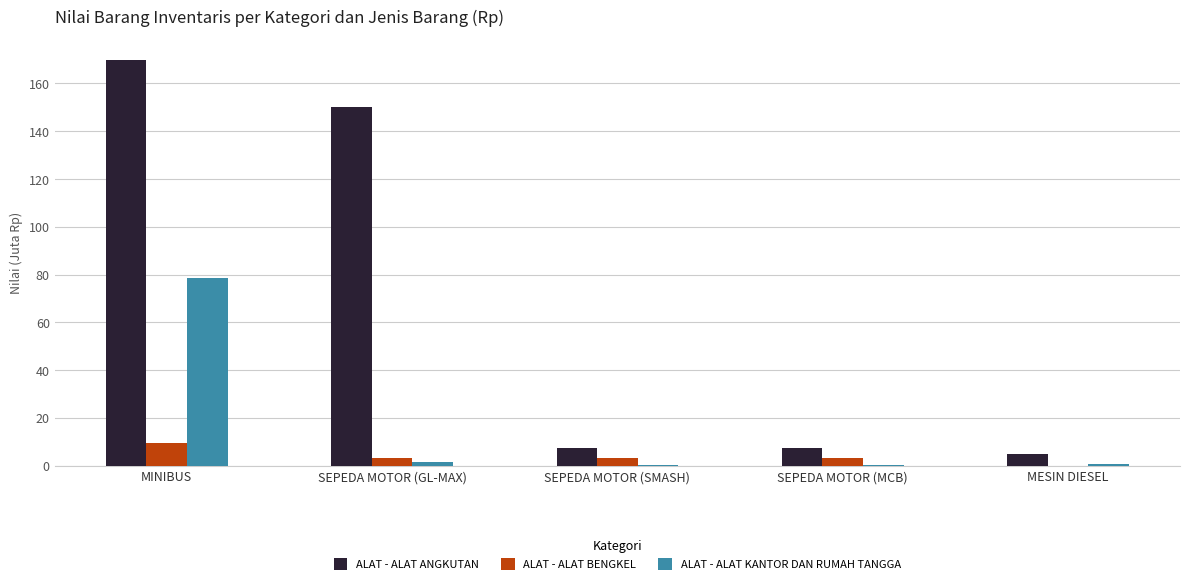

What are all the series names shown in the legend?

ALAT - ALAT ANGKUTAN, ALAT - ALAT BENGKEL, ALAT - ALAT KANTOR DAN RUMAH TANGGA